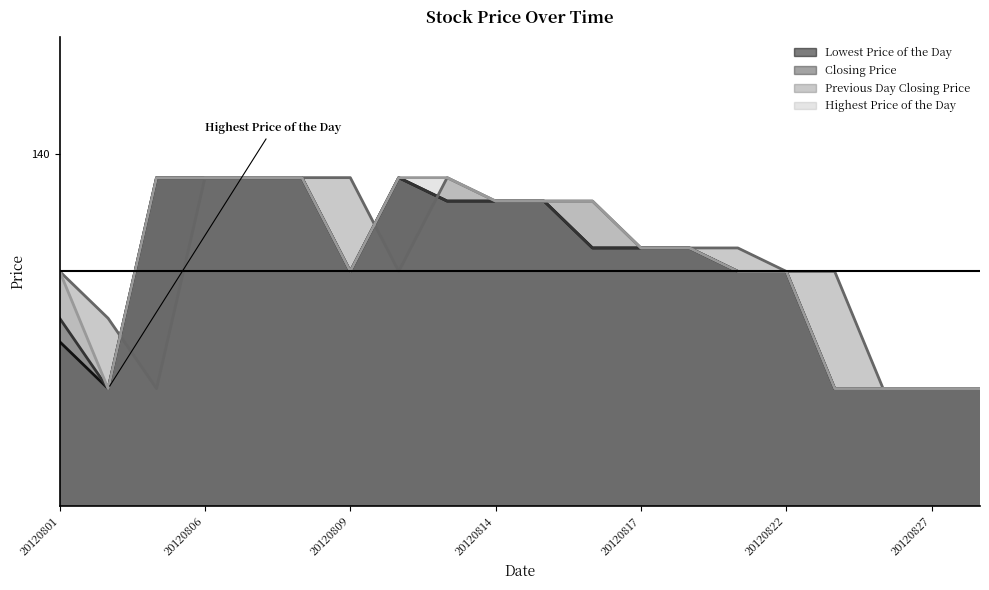

What is the difference between the Previous Day Closing Price values at 20120802 and 20120828?

3